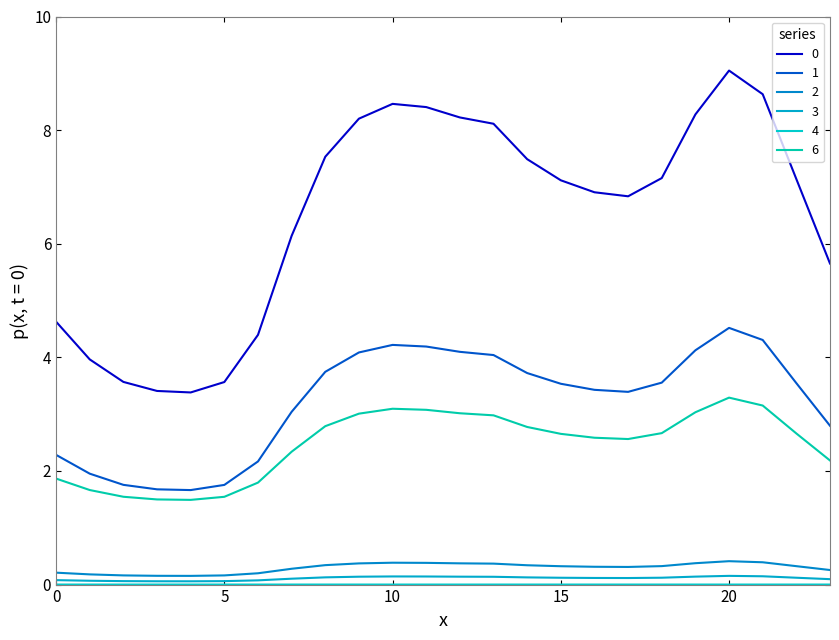

Where is the first local maximum for 6?

10